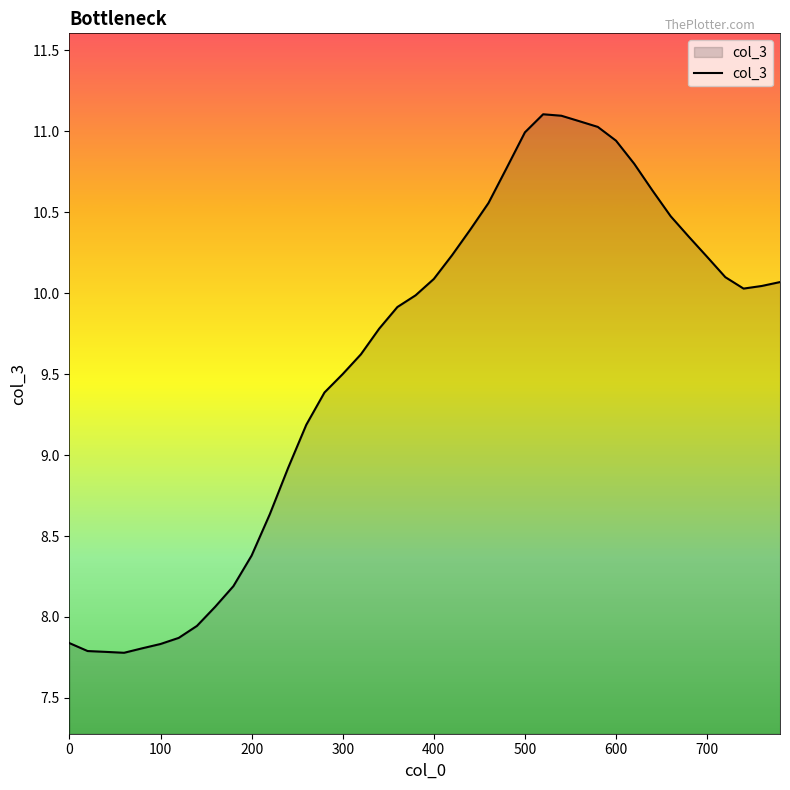

How many lines are shown in the chart?

1